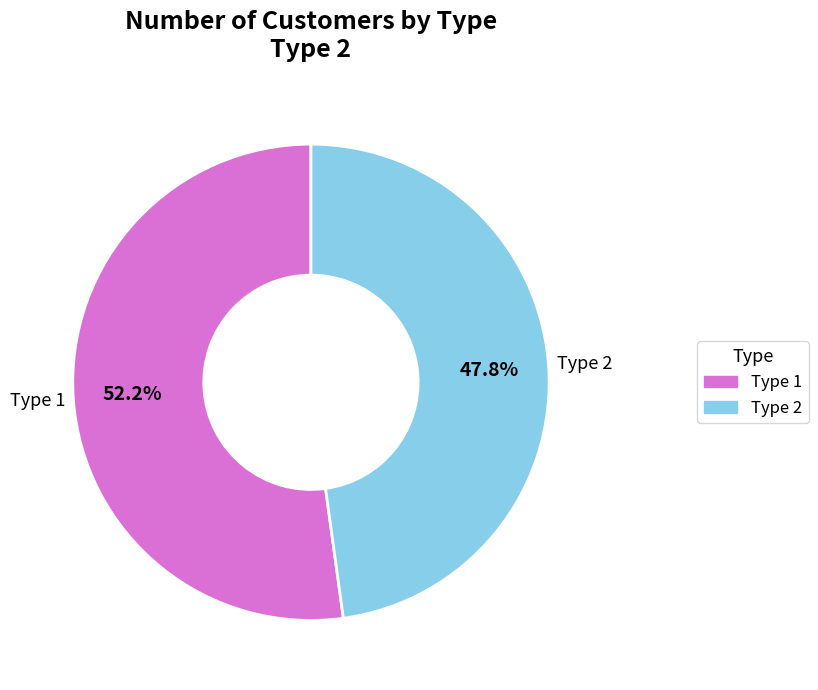

True or false: Type 1 accounts for 52% of the total.

True